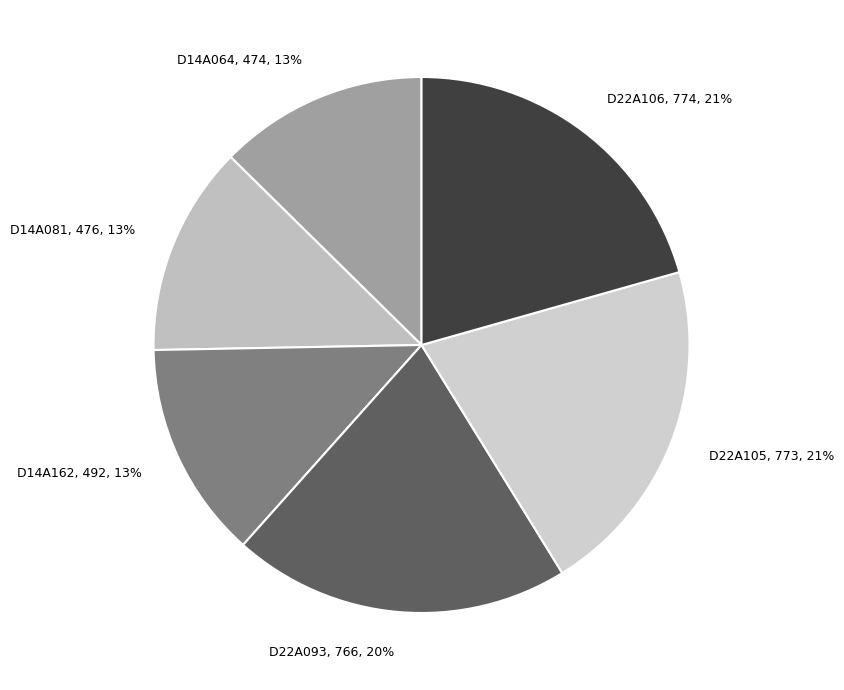

Between D14A162 and D22A093, which is larger?

D22A093